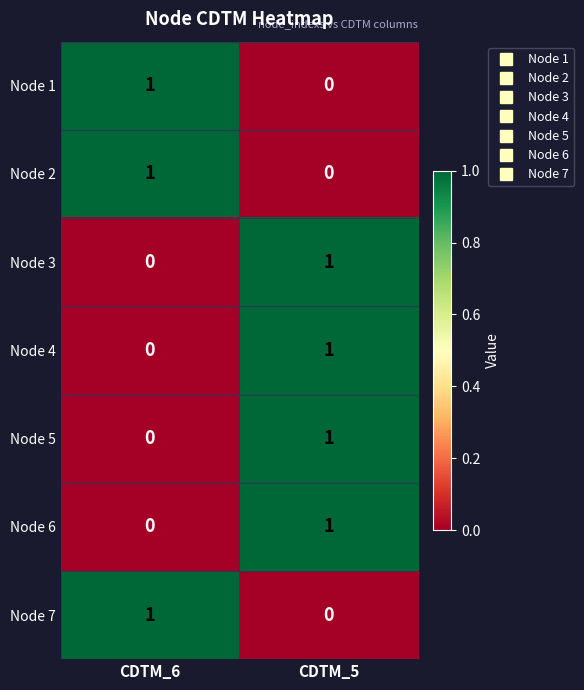

What is the total value across all series at CDTM_5?

4